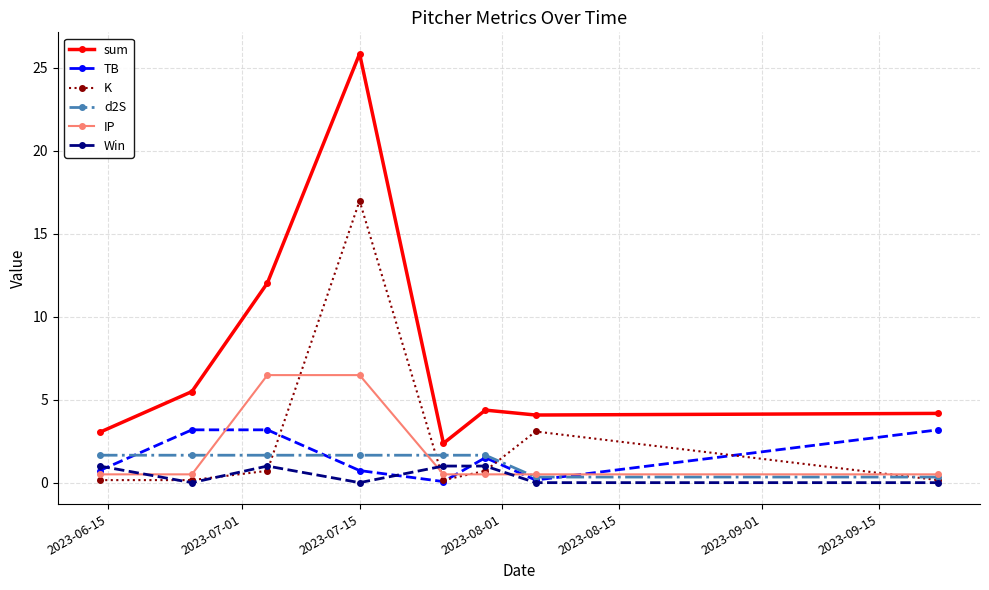

True or false: sum and IP cross at least once.

False